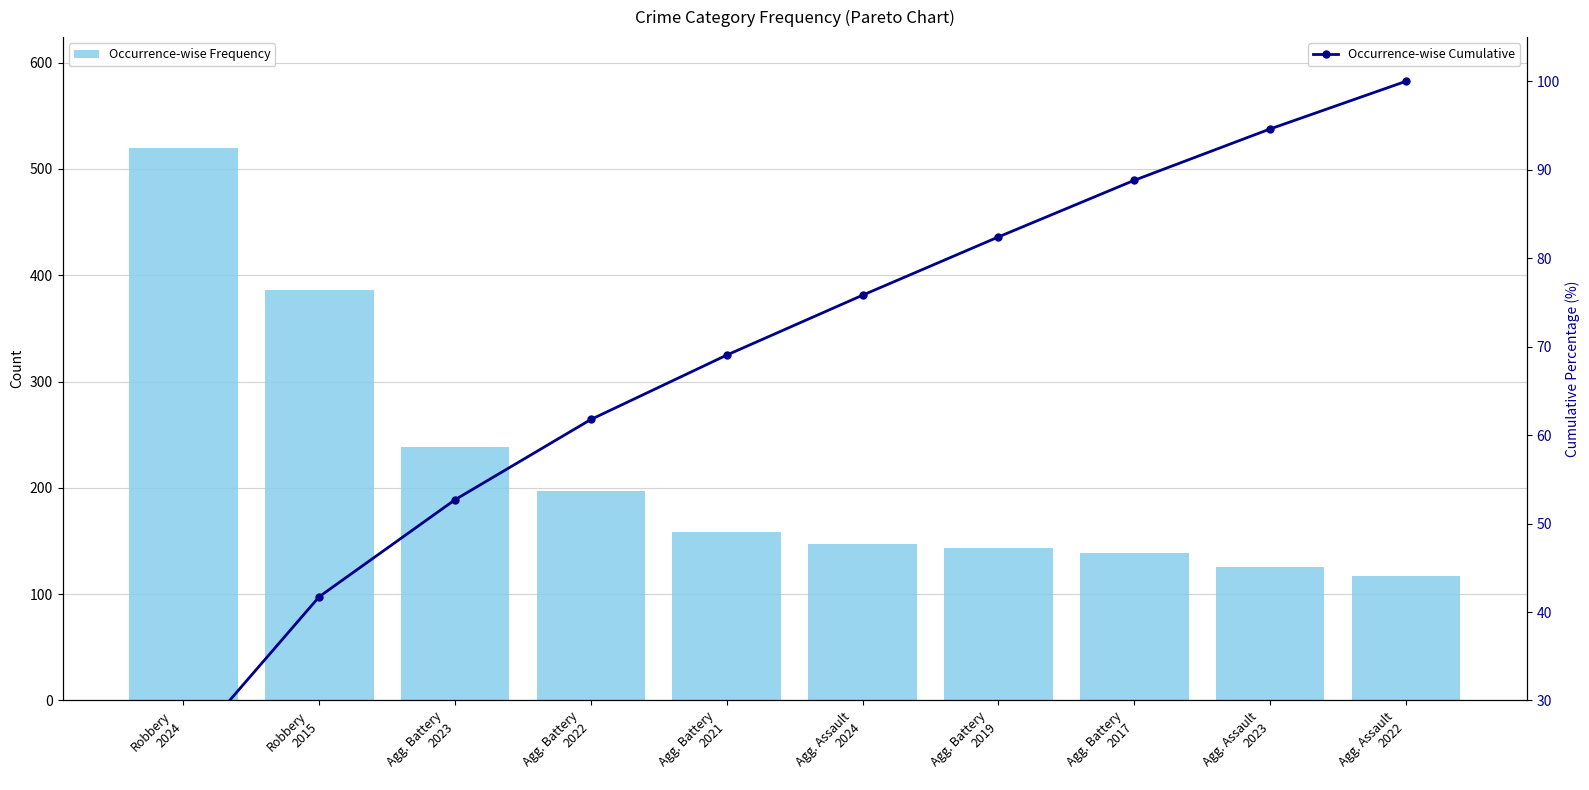

What is the difference between the second highest and minimum values in the Occurrence-wise Cumulative series?

70.7